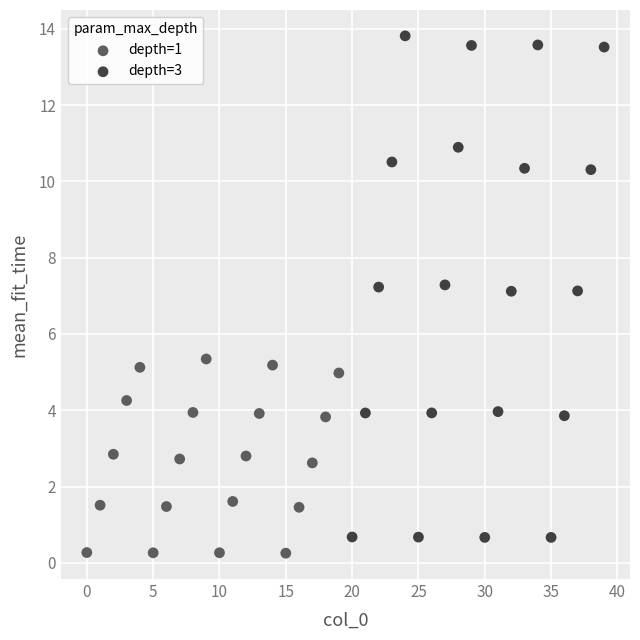

Which series has the largest Y range (max minus min)?

depth=3